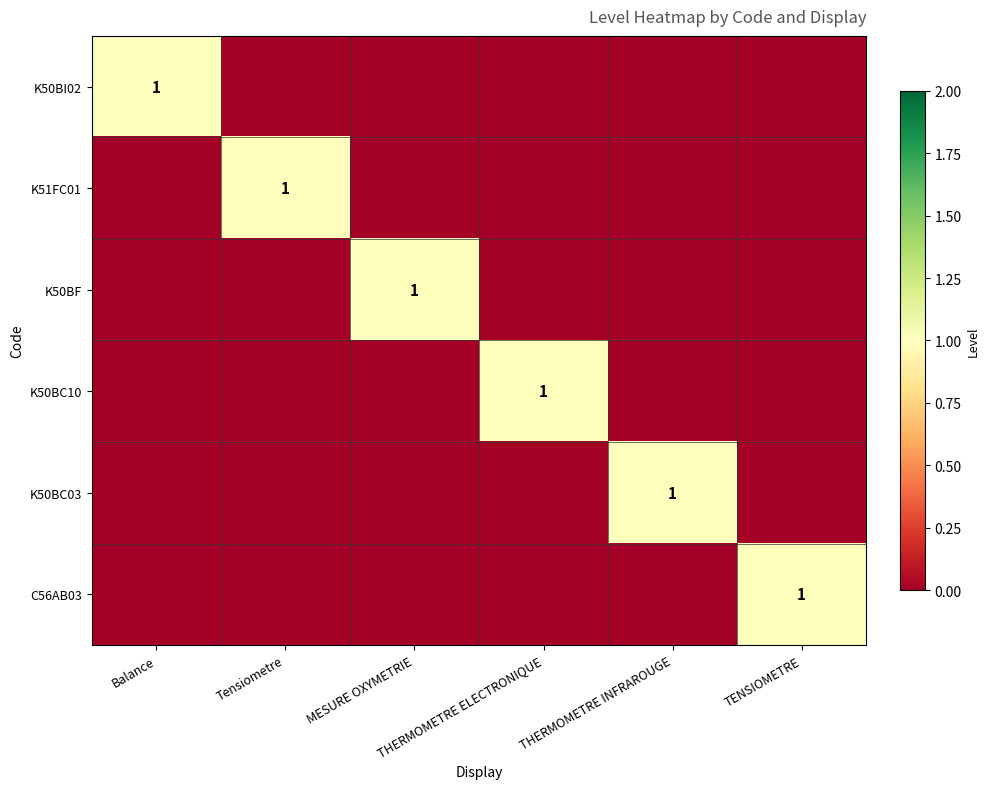

What is the total value across all series at Balance?

1